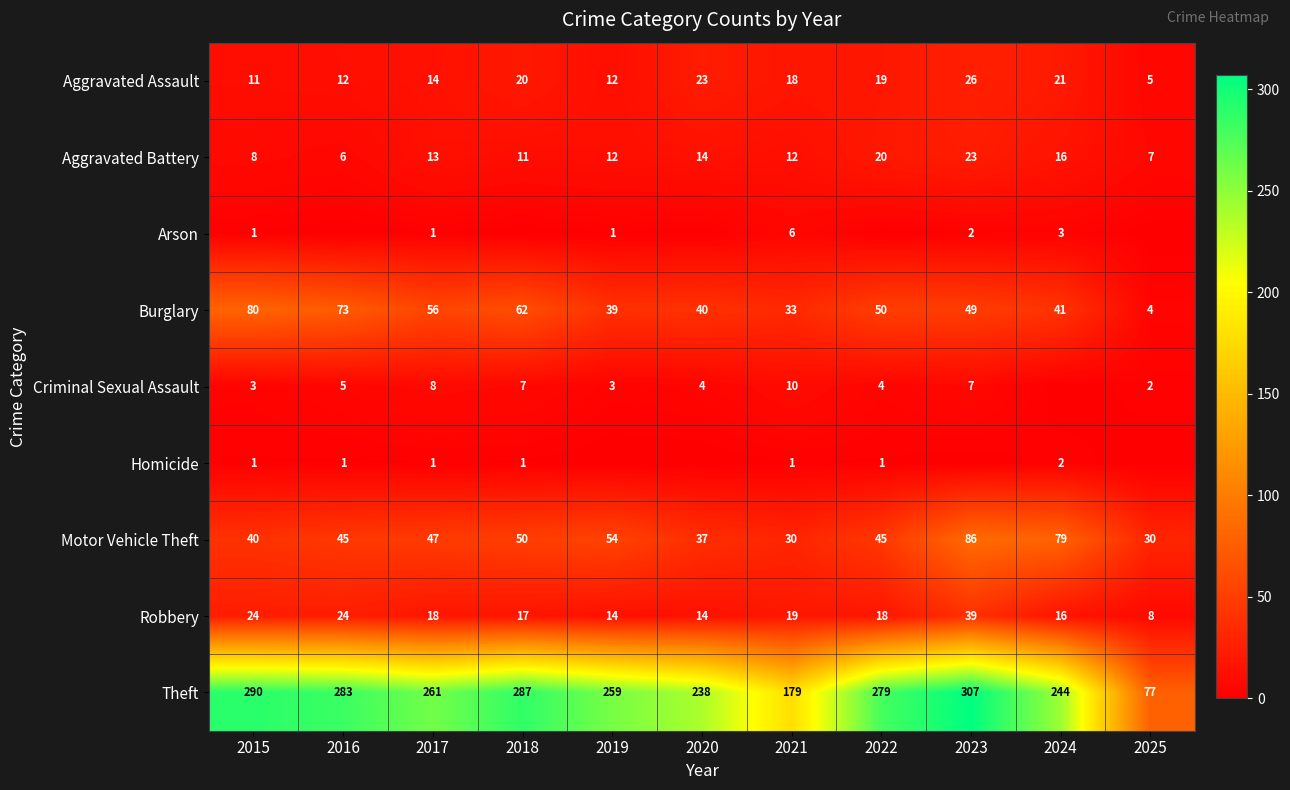

The Robbery series shows 39 at 2023. True or false?

True